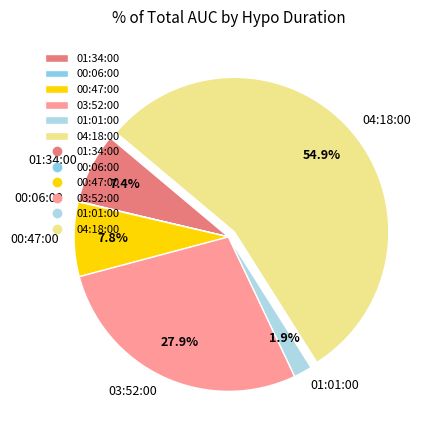

What percentage do 00:47:00 and 03:52:00 together represent?

35.7%